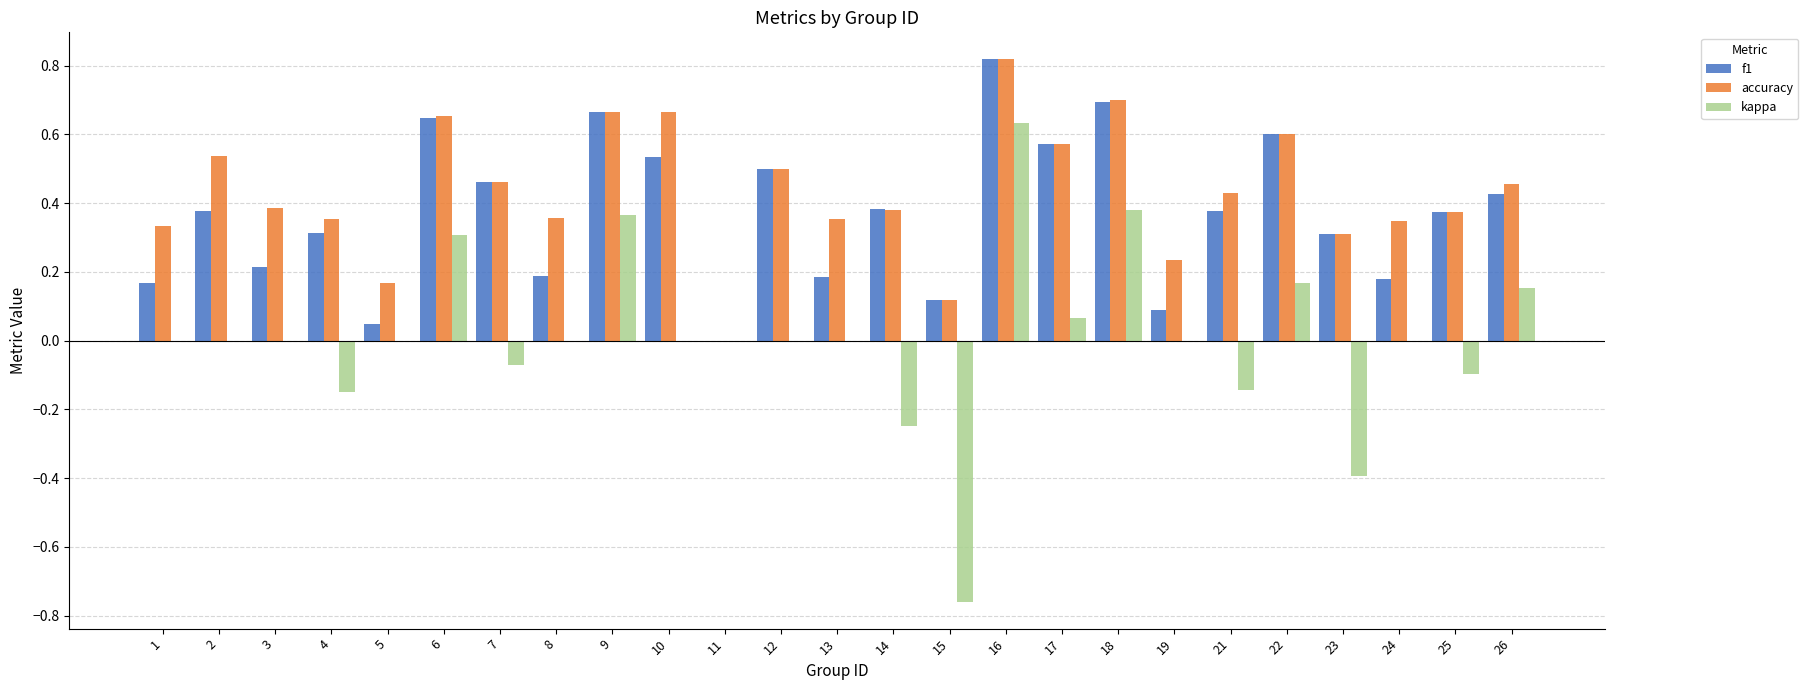

The value of accuracy at 23 is 0.3. True or false?

True